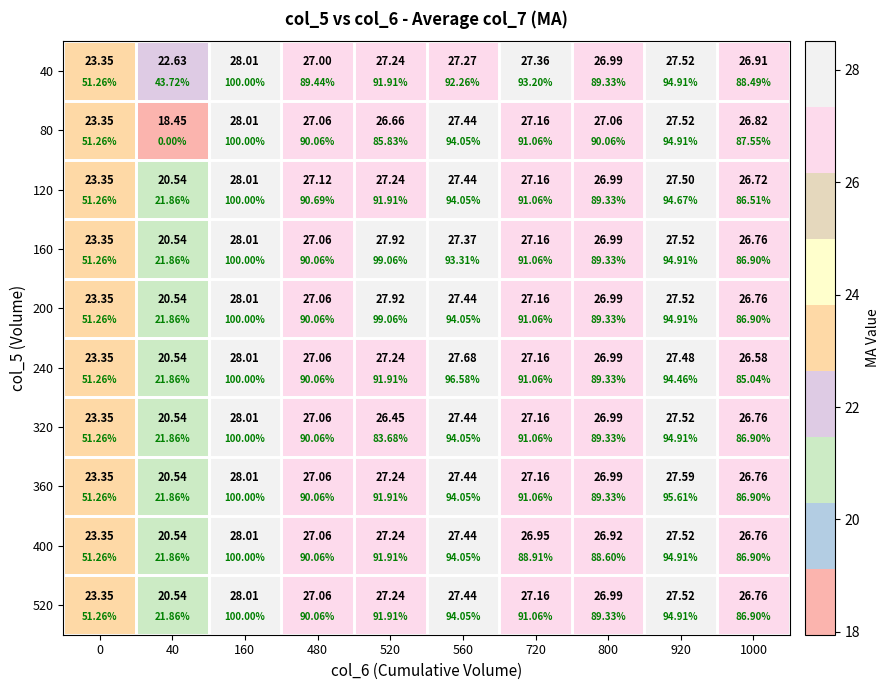

Which has a higher value, 800 or 720?

720